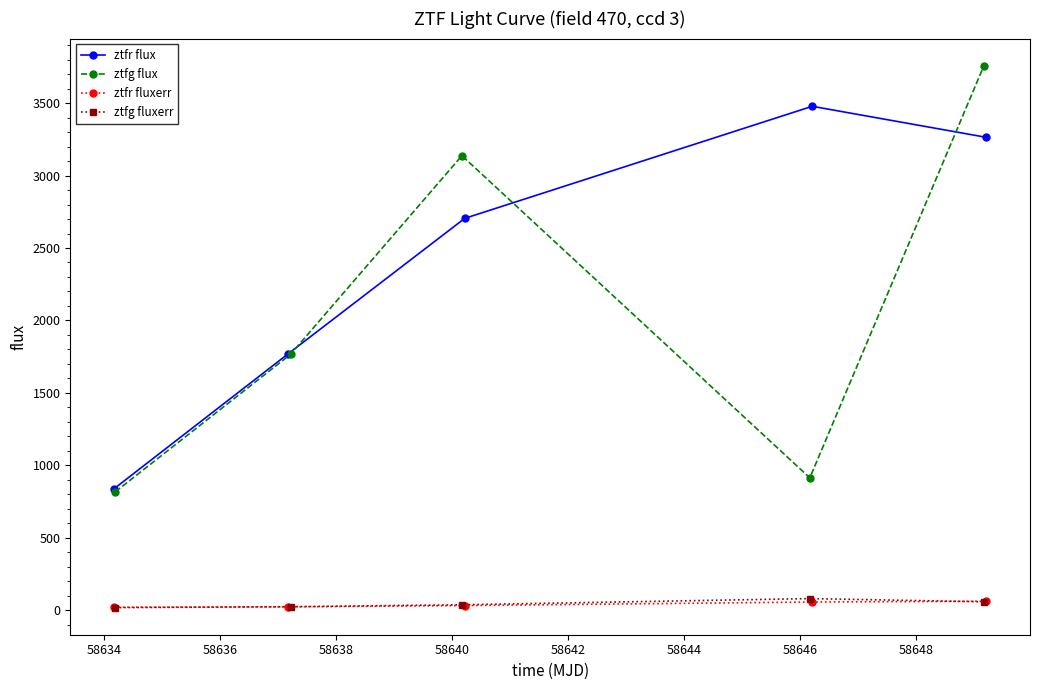

True or false: ztfr flux has more than 0 interior local peaks.

True